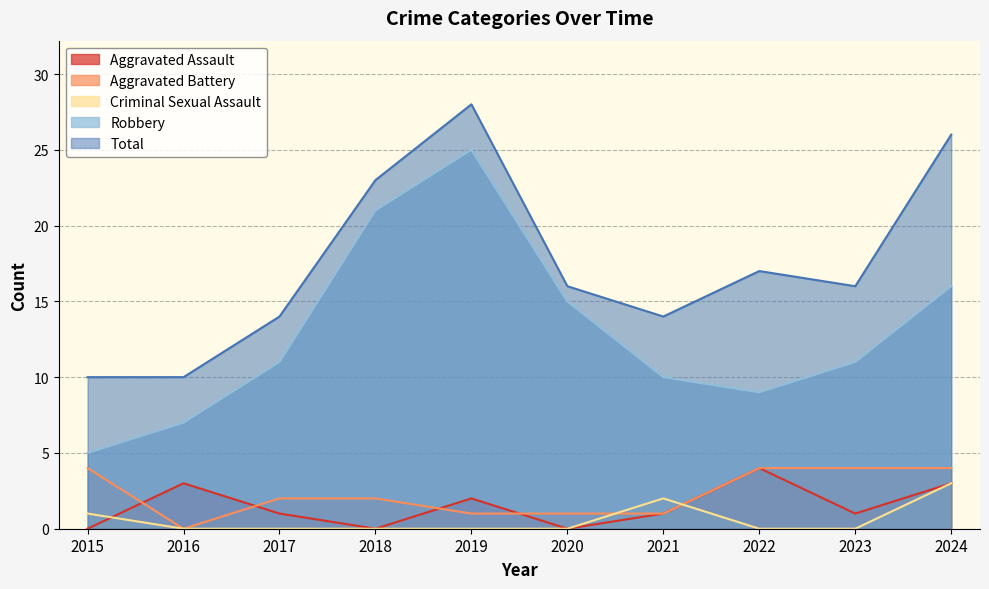

Which series has the largest total across all categories?

Total